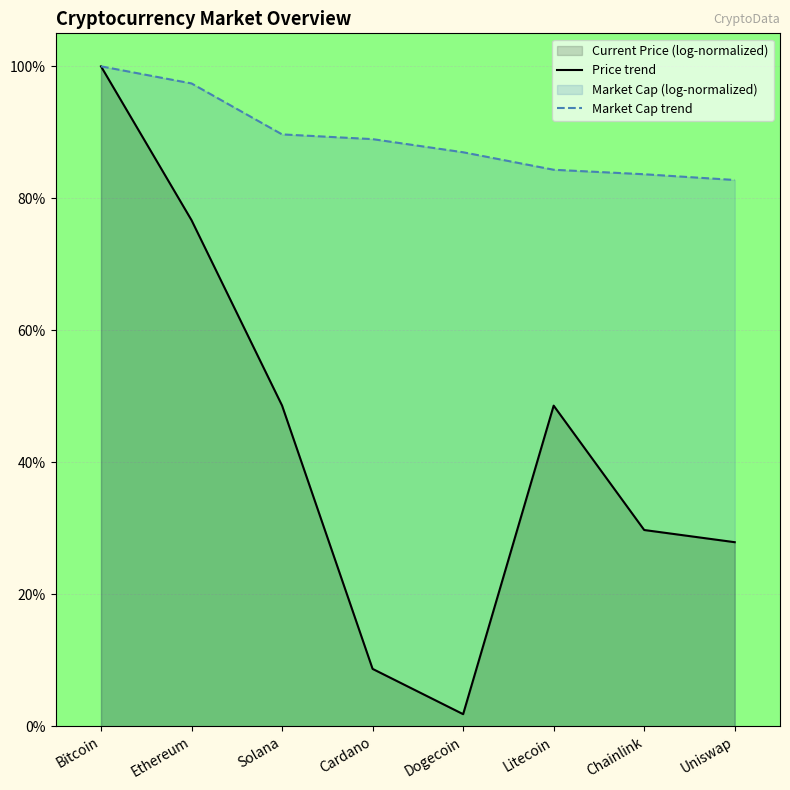

What is the total value across all series at Bitcoin?

2.0